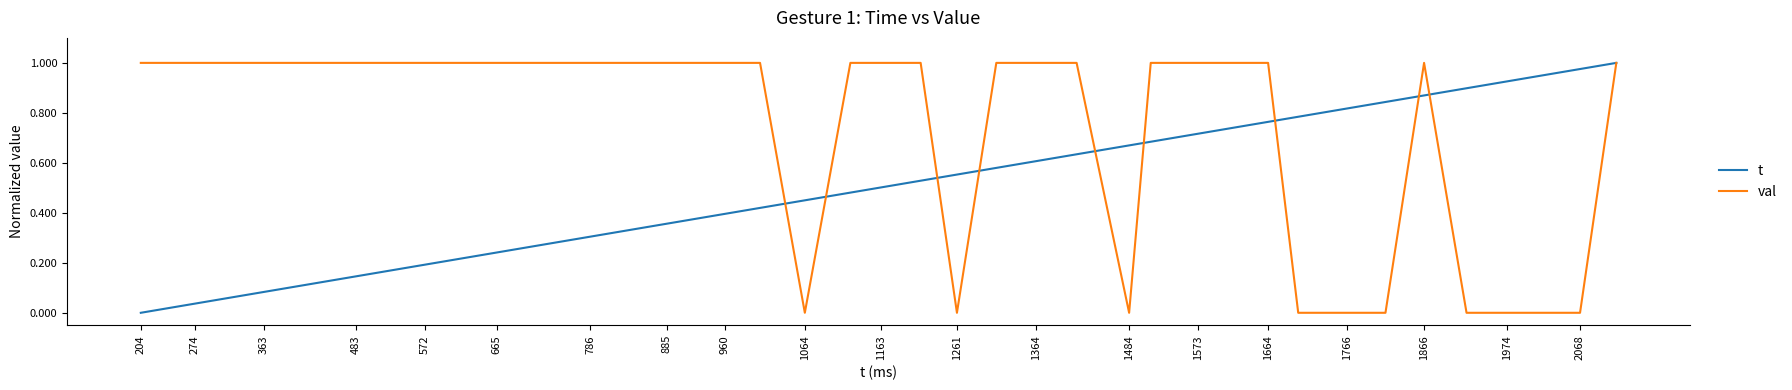

Which series has the largest total across all categories?

val